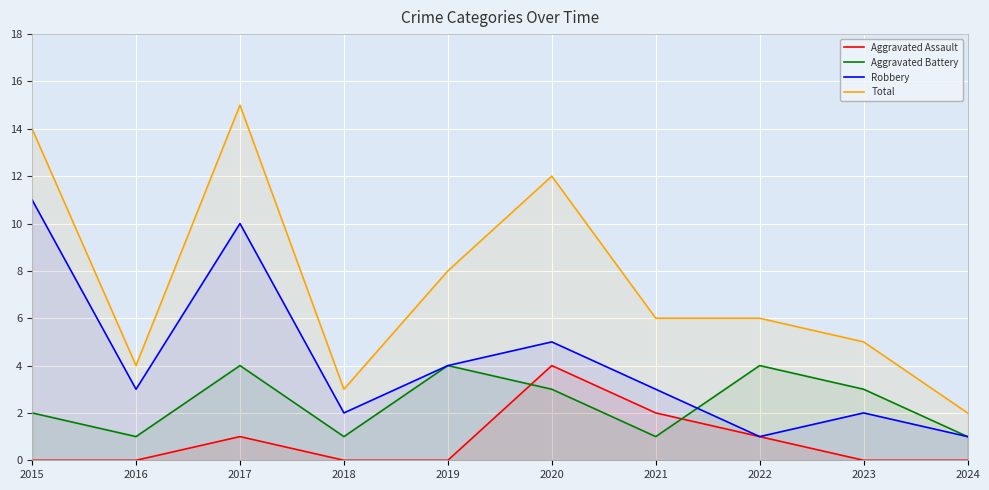

Which series has the largest total across all categories?

Total